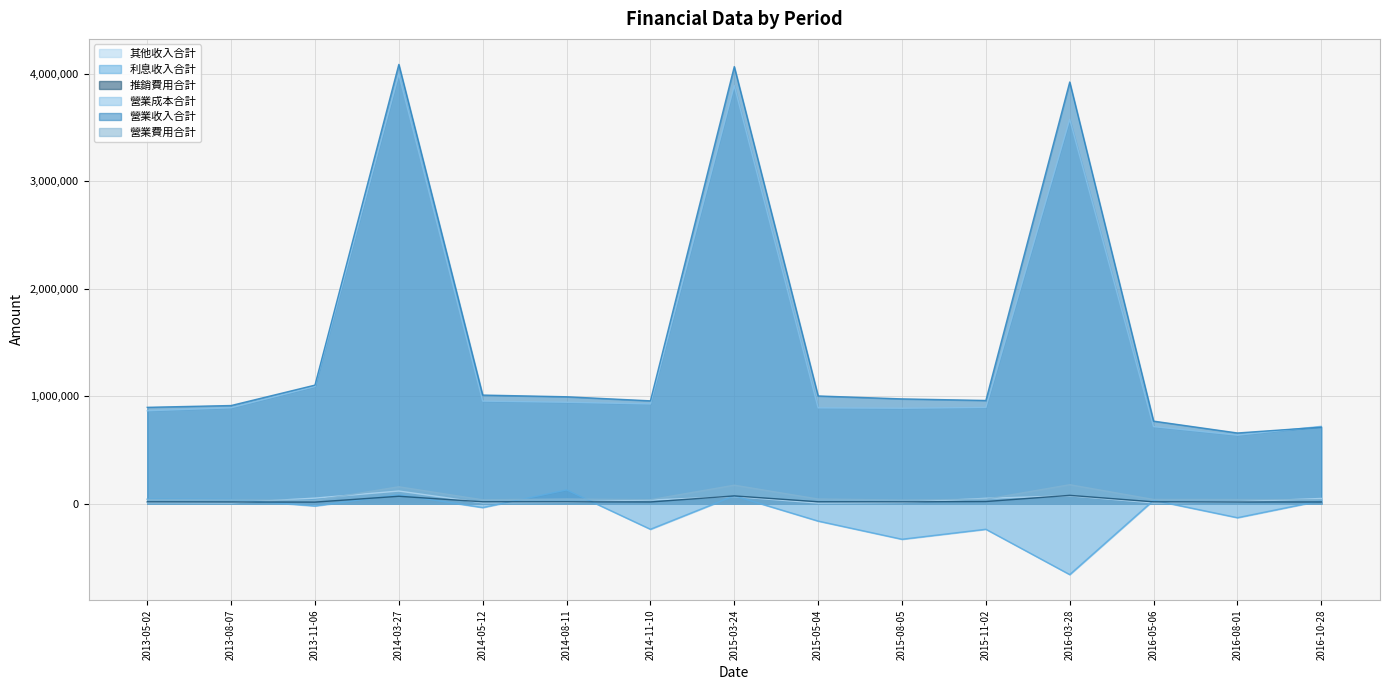

How many lines are shown in the chart?

6